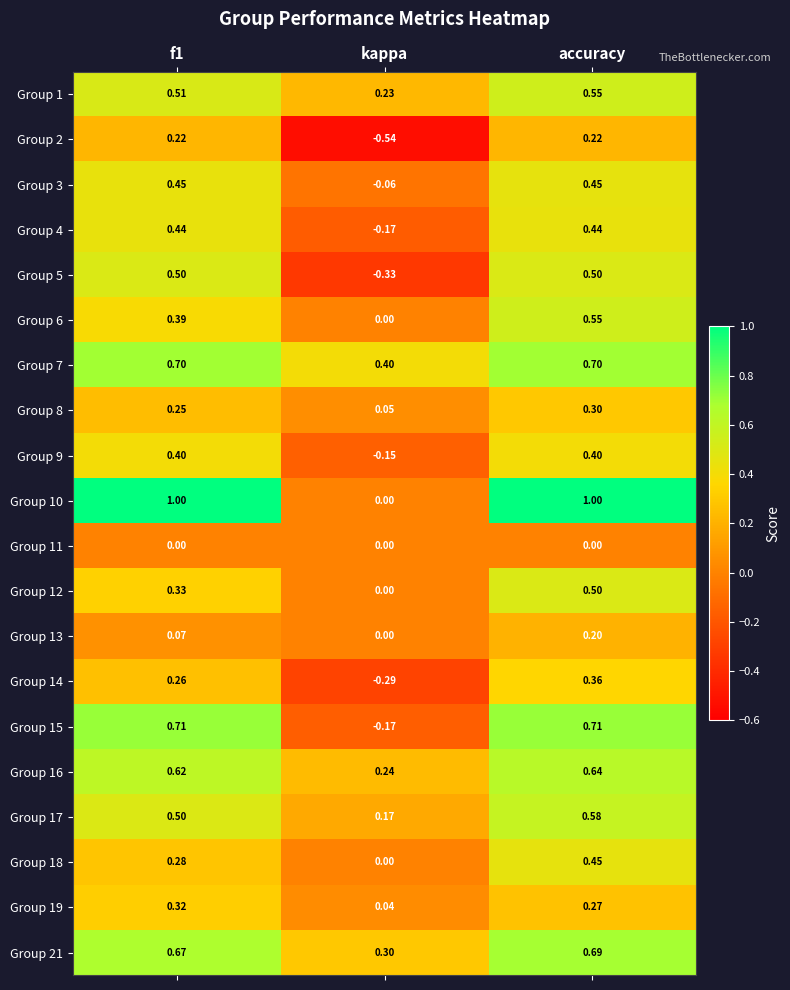

Which label corresponds to the smallest value in the chart?

kappa